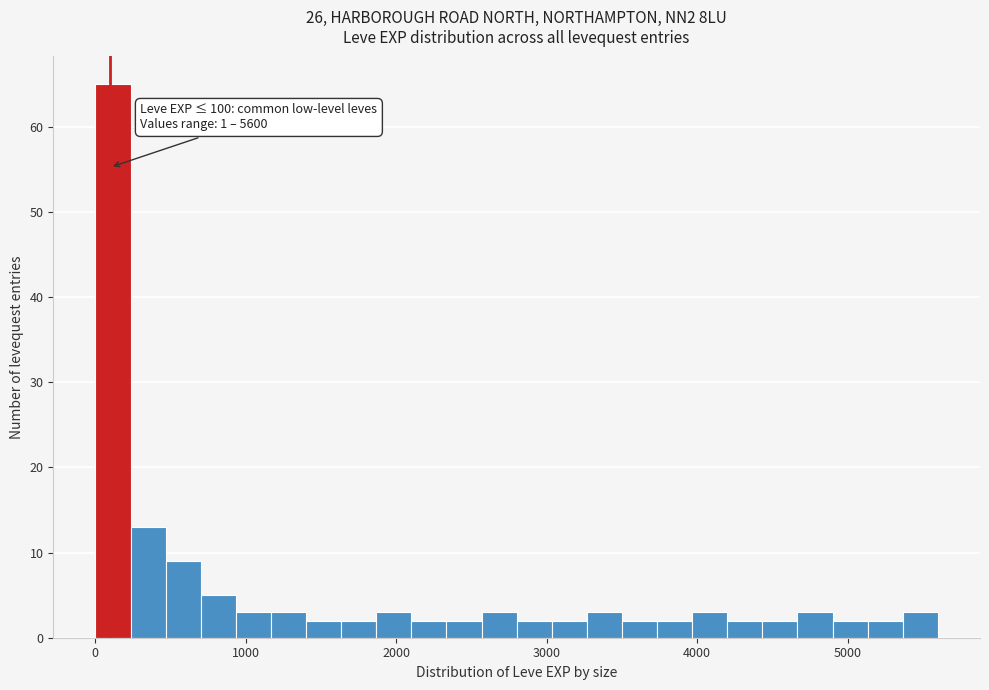

Read against the x-axis, roughly where is the centre of the tallest bar?

100